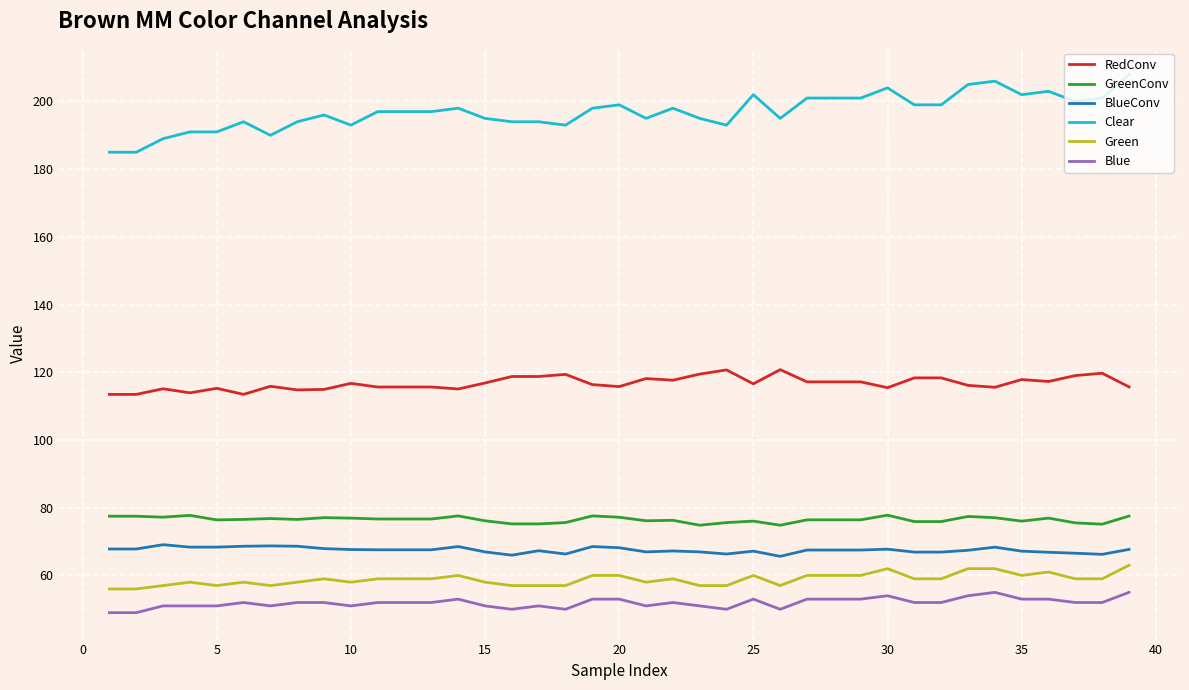

What is the greatest value displayed?

208.0